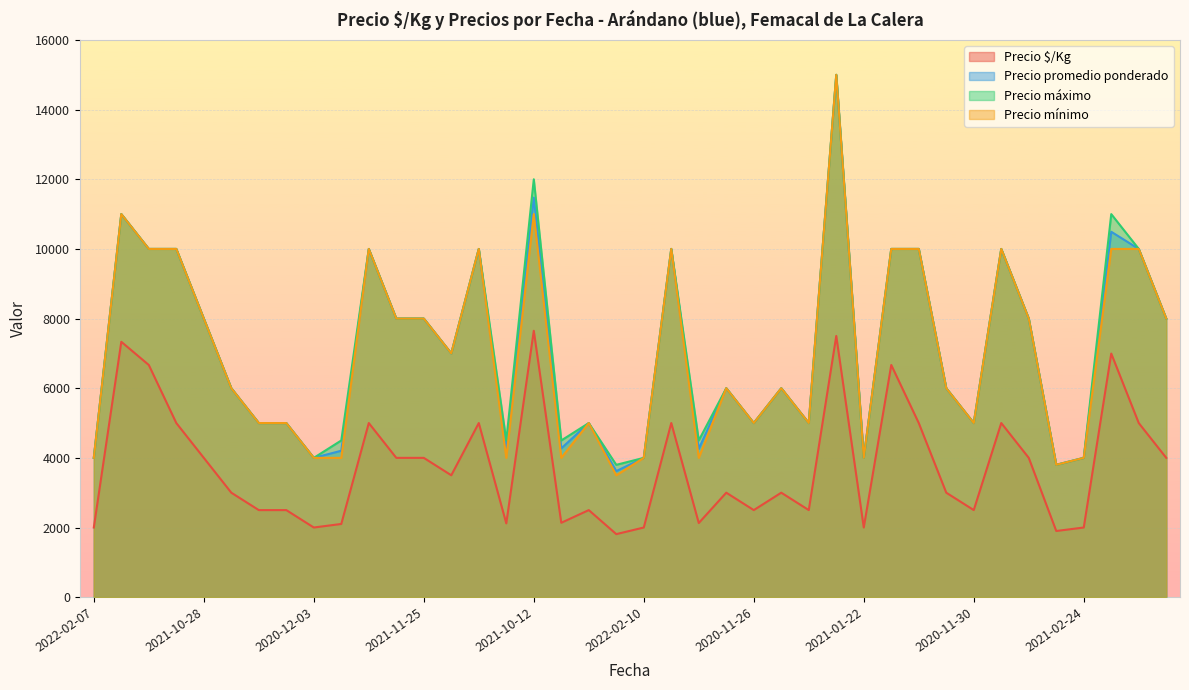

What are all the series names shown in the legend?

Precio $/Kg, Precio promedio ponderado, Precio máximo, Precio mínimo